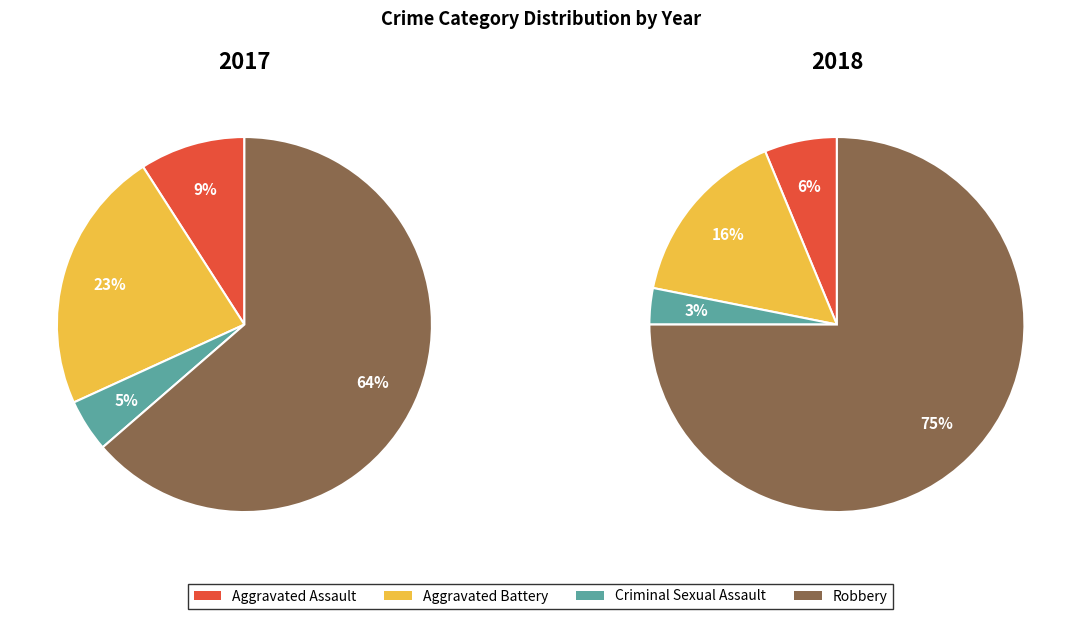

How many segments does this pie chart have?

4